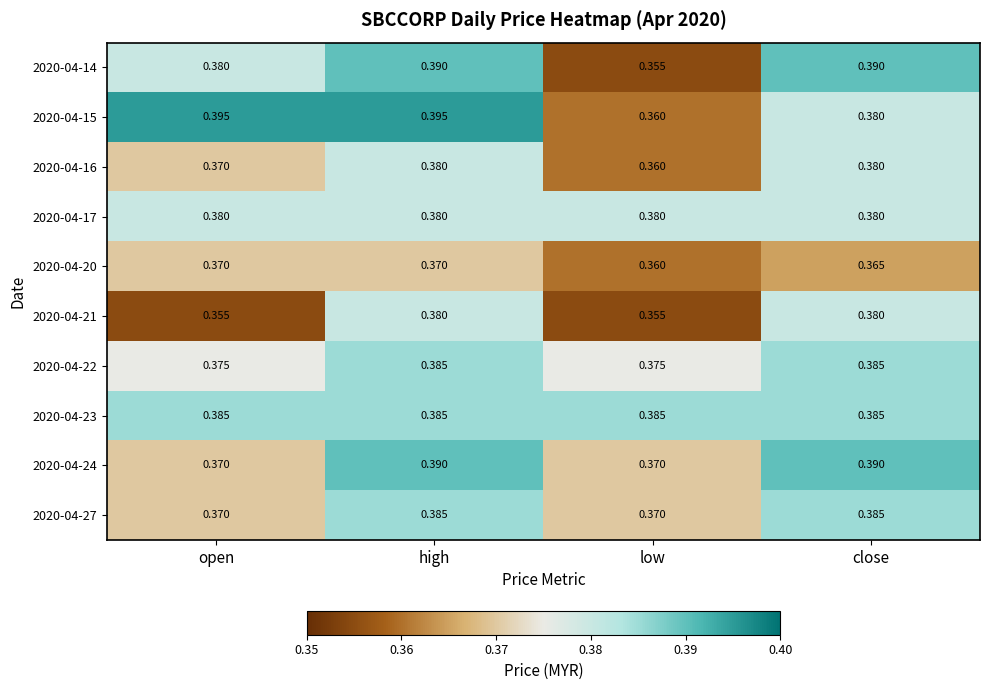

Where is 2020-04-14 nearest to the value 0?

low